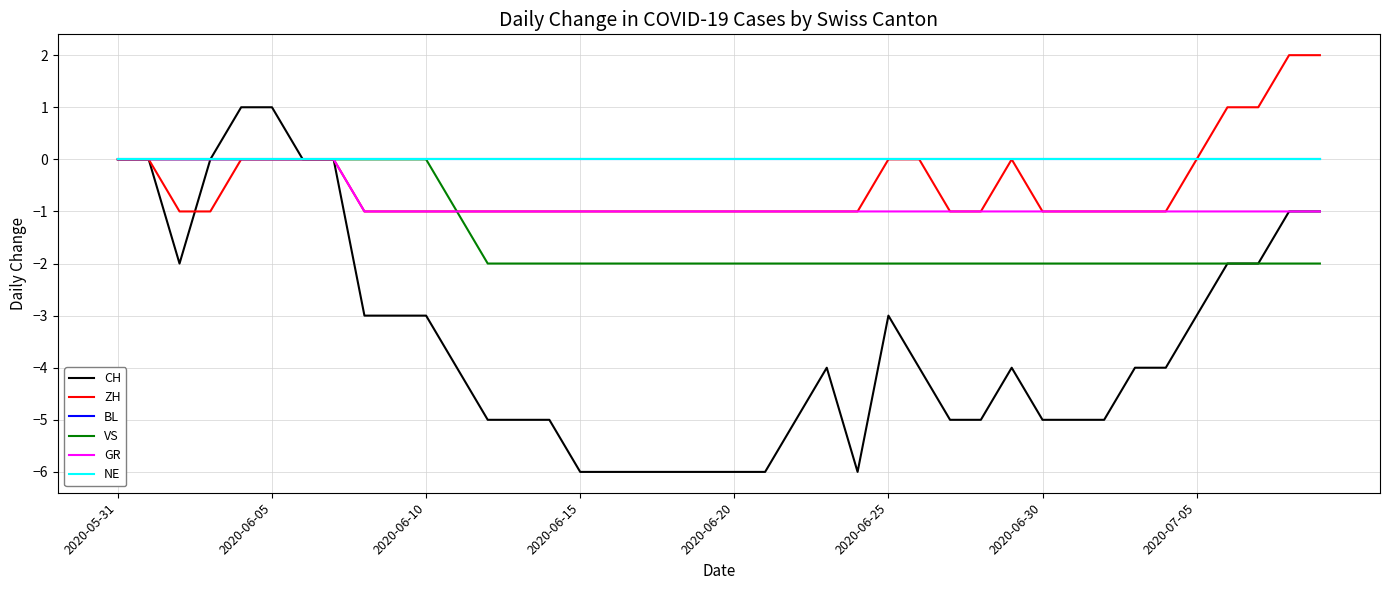

Does the chart display data point markers on the line(s)?

No